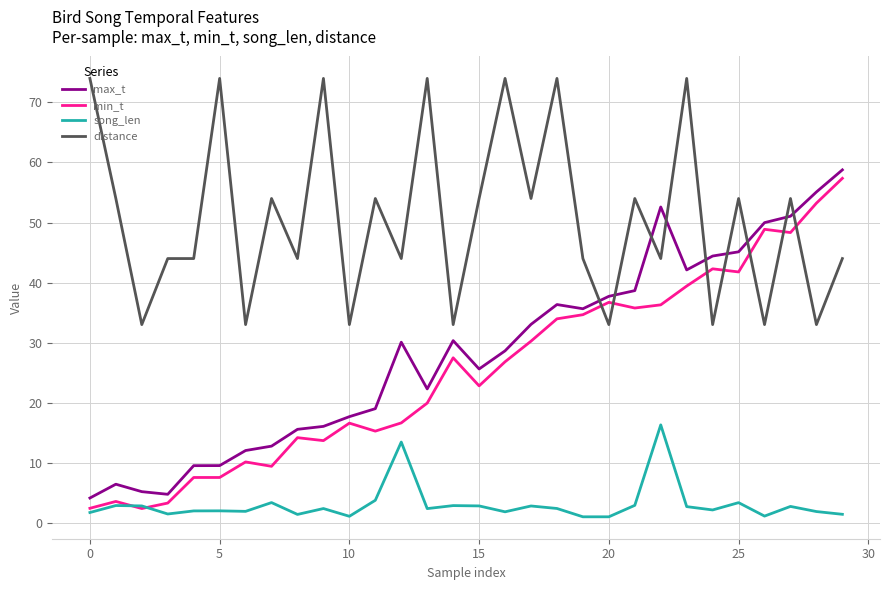

What is the greatest value displayed?

74.0